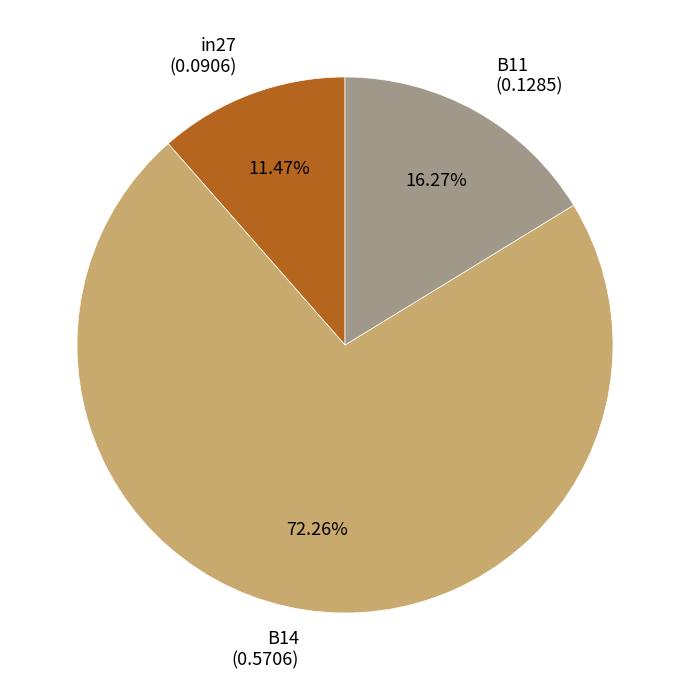

To the nearest percent, what percentage of the pie is B11?

16%